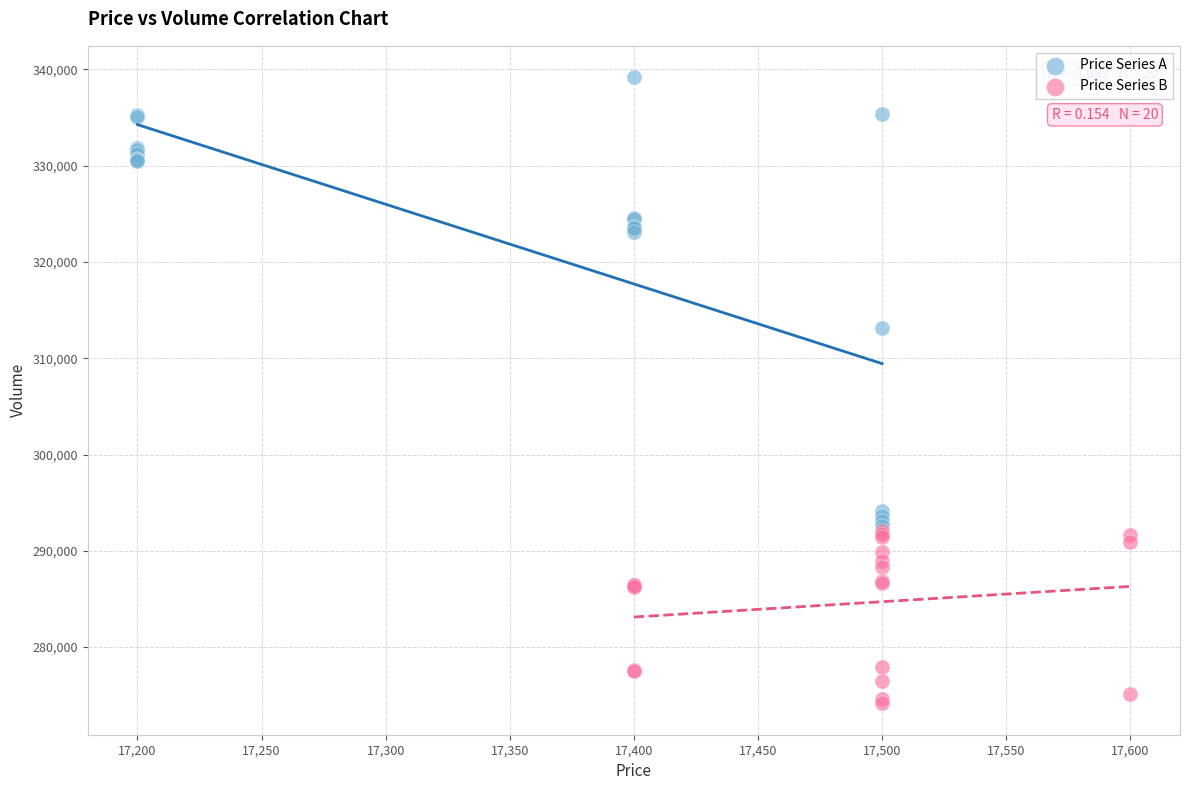

Which series reaches the minimum Y coordinate?

Price Series B